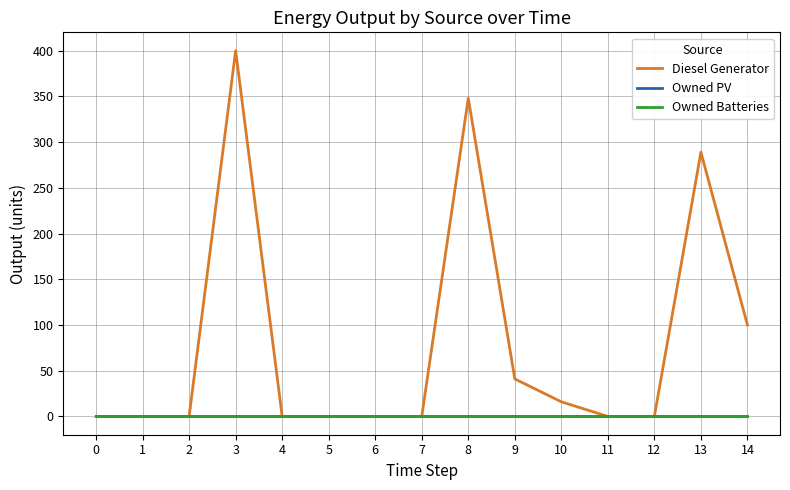

Is this an area chart (filled region under the line)?

No